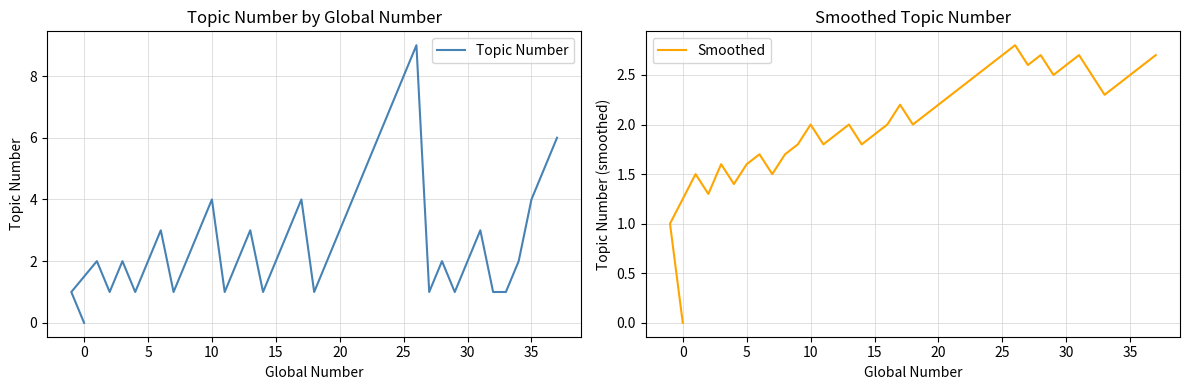

At how many categories does at least one series exceed 4?

7